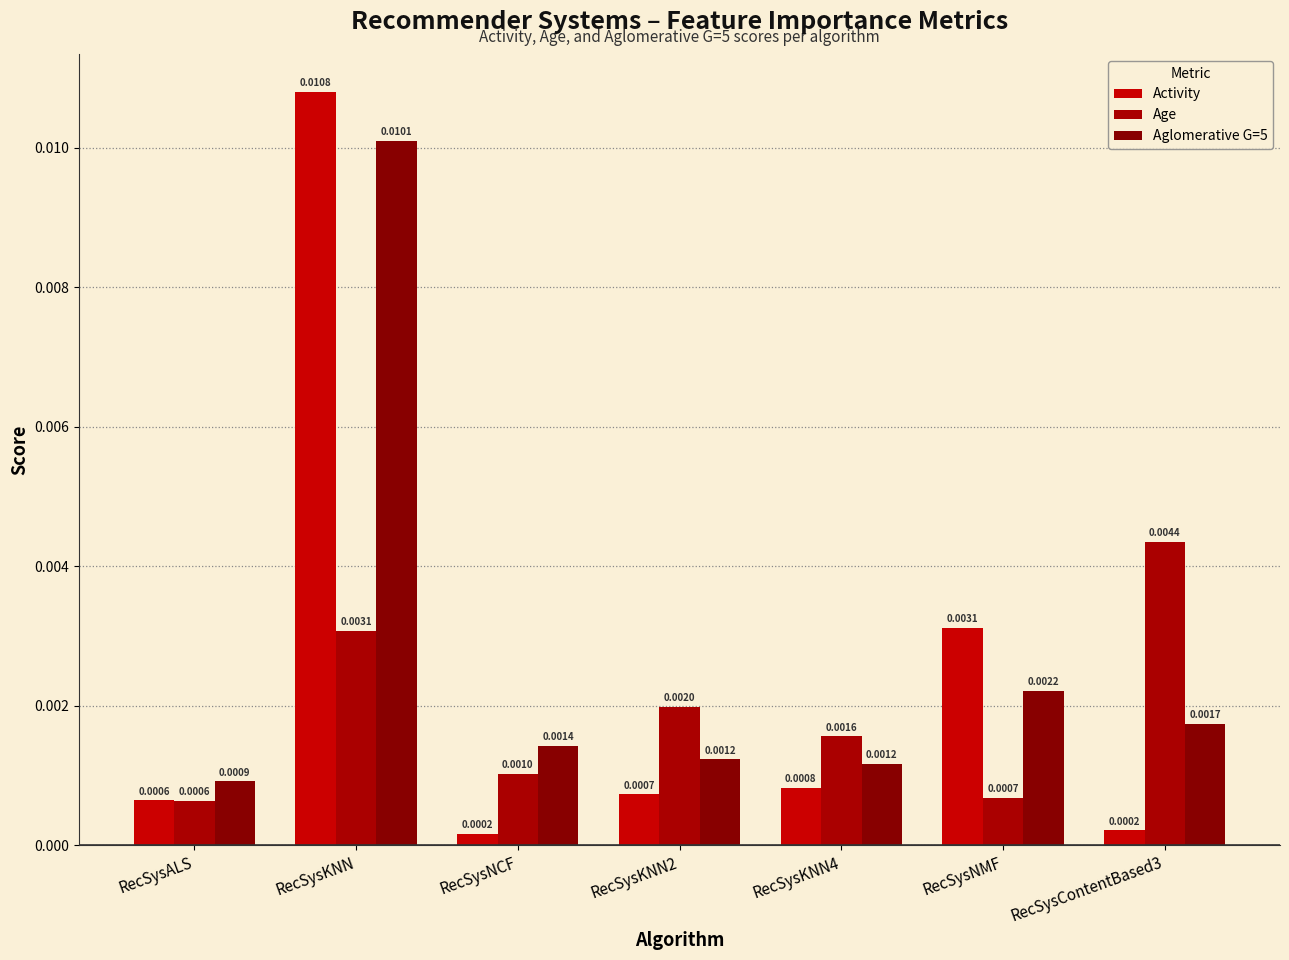

What are all the series names shown in the legend?

Activity, Age, Aglomerative G=5